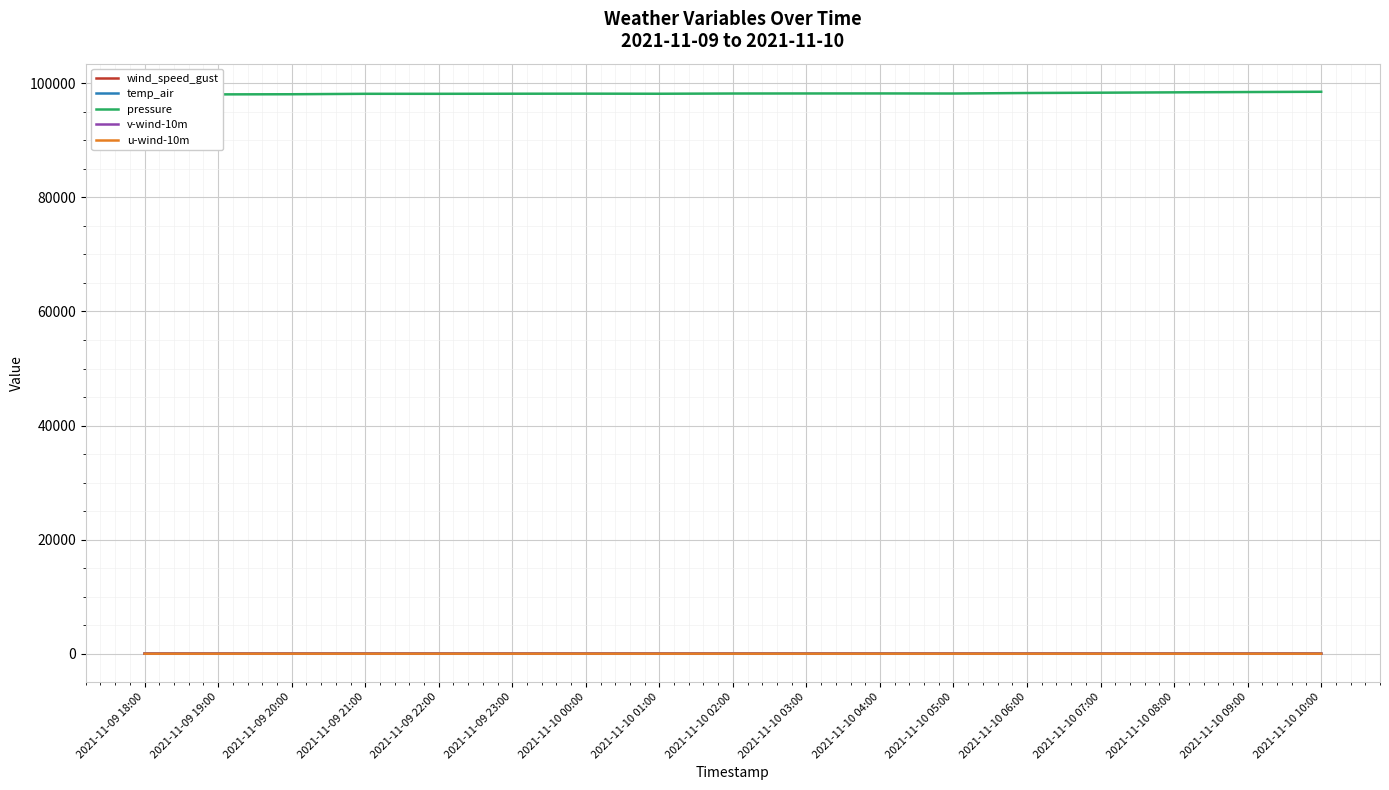

What is the total value across all series at 2021-11-10 10:00?

98547.6